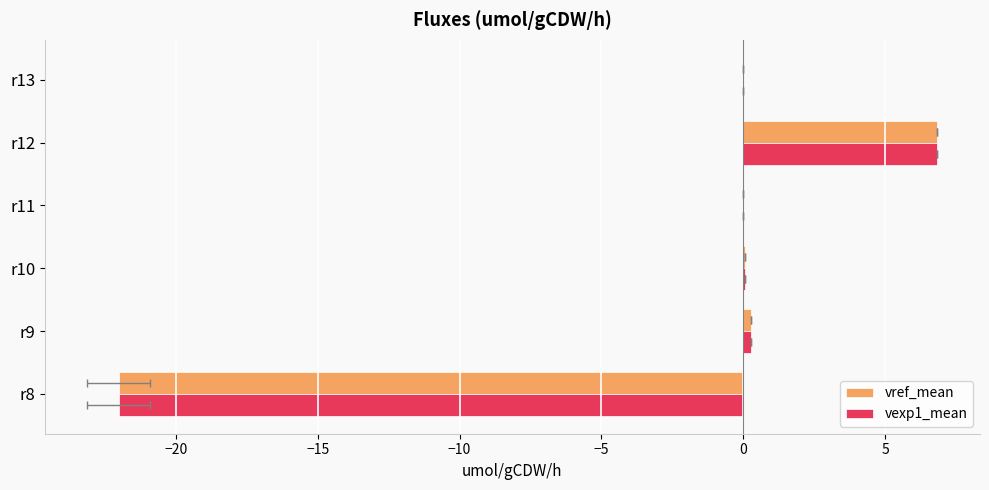

Is the value of vexp1_mean at r12 greater than the value of vref_mean at r9?

Yes